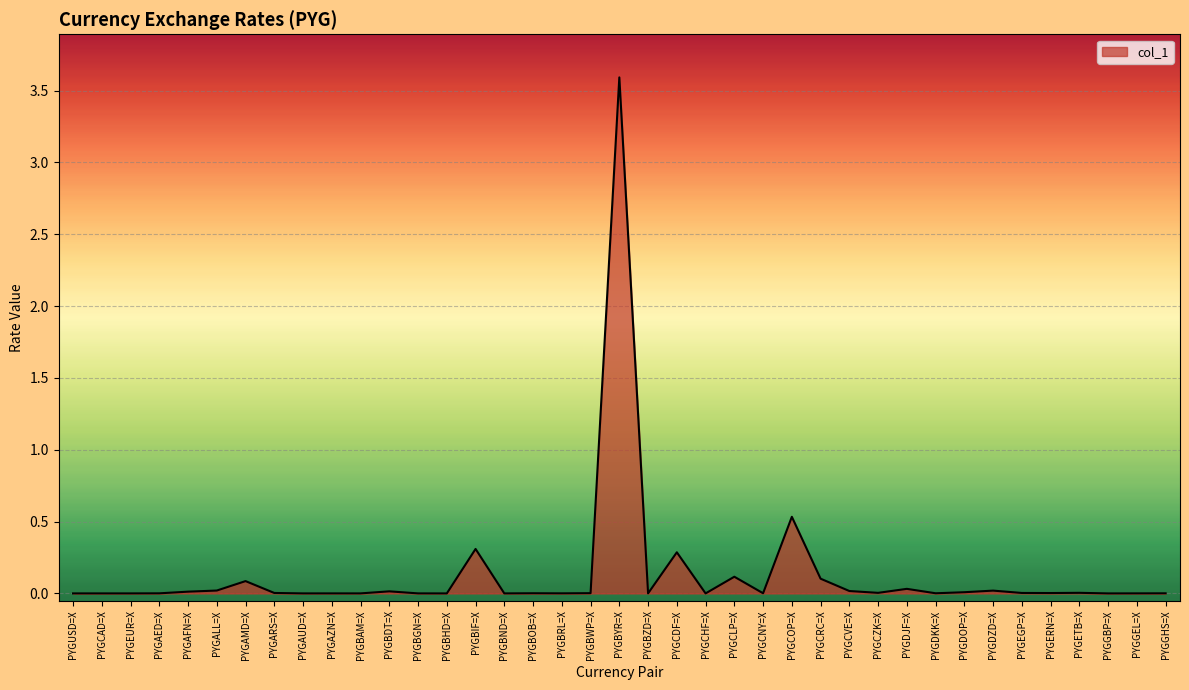

The chart shows a value of 0.1 at PYGAMD=X. True or false?

True